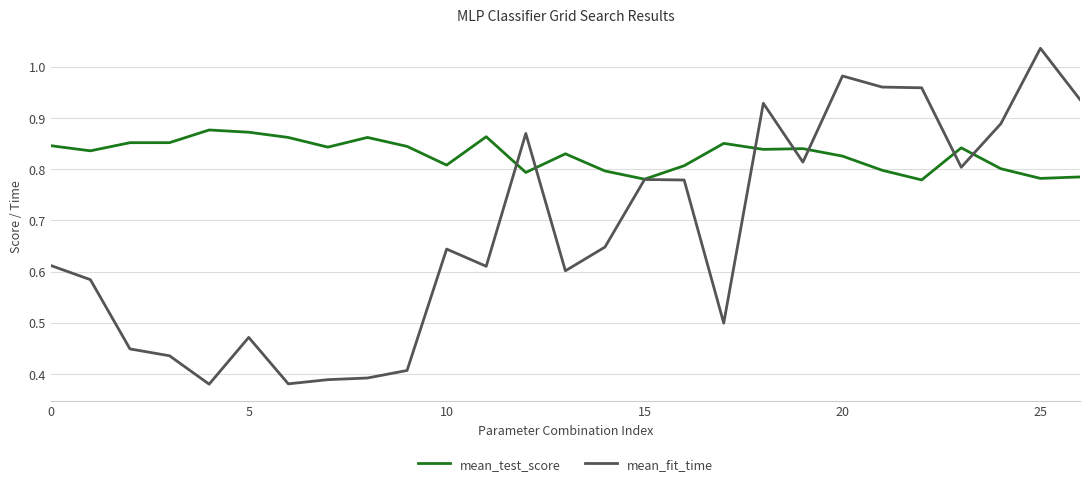

List the series in order of their peak value, lowest first.

mean_test_score, mean_fit_time